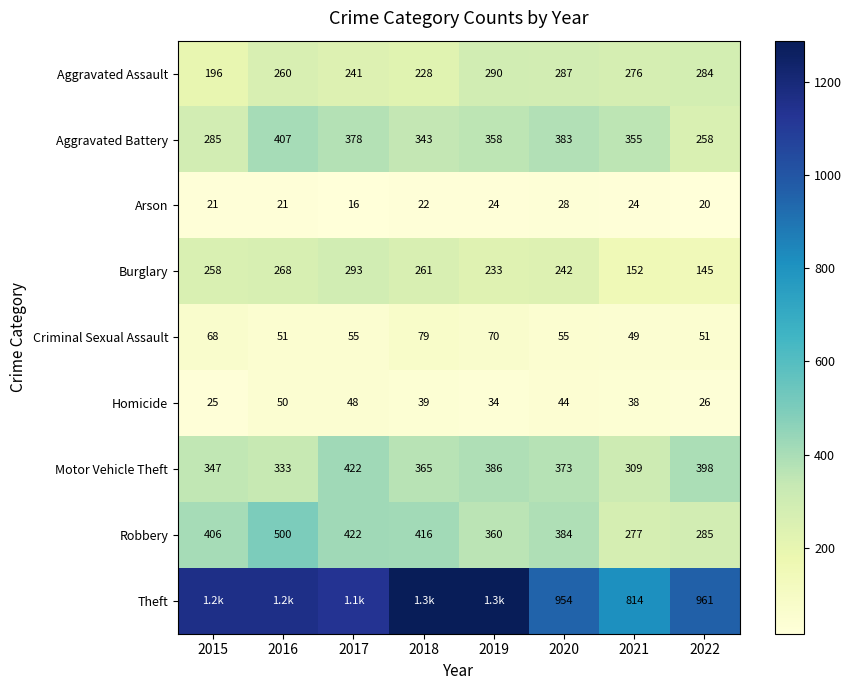

What is the spread (max minus min) of values at 2019?

1264